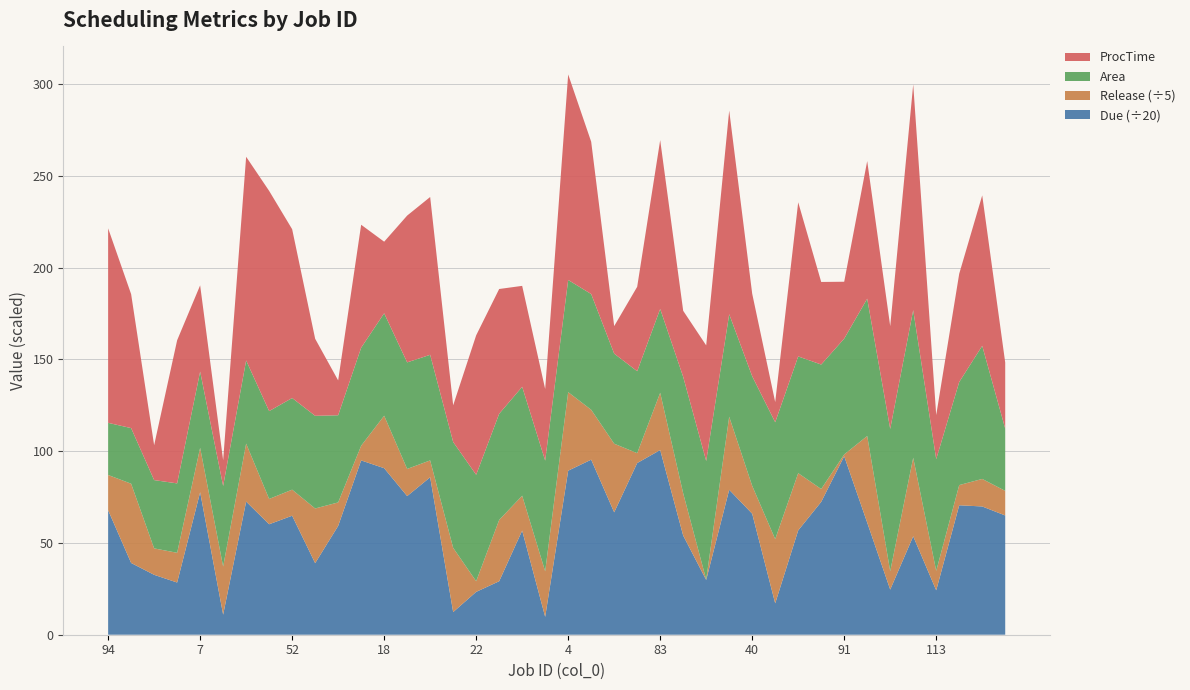

Reading right to left, extract all data points from this chart.

Area: 33.9	72.5	56.2	60.9	80.5	77.6	74.8	63.1	67.8	63.6	63.7	59.7	55.9	64.6	63.5	45.7	44.7	49.1	63.1	61.1	60.4	59.4	57.9	58.0	57.7	57.5	58.1	55.8	53.4	47.5	50.5	50.0	47.9	45.3	43.9	41.5	37.8	37.2	30.3	28.4
ProcTime: 36.0	82.0	59.0	24.0	123.0	56.0	75.0	31.0	45.0	84.0	11.0	45.0	111.0	63.0	36.0	92.0	46.0	15.0	83.0	112.0	39.0	55.0	68.0	76.0	20.0	86.0	80.0	39.0	67.0	19.0	42.0	92.0	120.0	111.0	14.0	47.0	78.0	19.0	73.0	106.0
Release: 67.0	75.0	55.0	53.0	214.0	50.0	236.0	5.0	35.0	156.0	175.0	76.0	199.0	1.0	115.0	156.0	27.0	187.0	136.0	214.0	124.0	95.0	167.0	29.0	175.0	46.0	74.0	143.0	40.0	64.0	149.0	71.0	69.0	158.0	131.0	121.0	81.0	72.0	216.0	96.0
Due: 1300.0	1398.0	1411.0	484.0	1073.0	492.0	1222.0	1945.0	1448.0	1137.0	342.0	1319.0	1580.0	597.0	1081.0	2013.0	1871.0	1334.0	1908.0	1788.0	195.0	1135.0	583.0	467.0	247.0	1716.0	1511.0	1815.0	1900.0	1186.0	780.0	1297.0	1204.0	1451.0	219.0	1553.0	569.0	653.0	782.0	1357.0